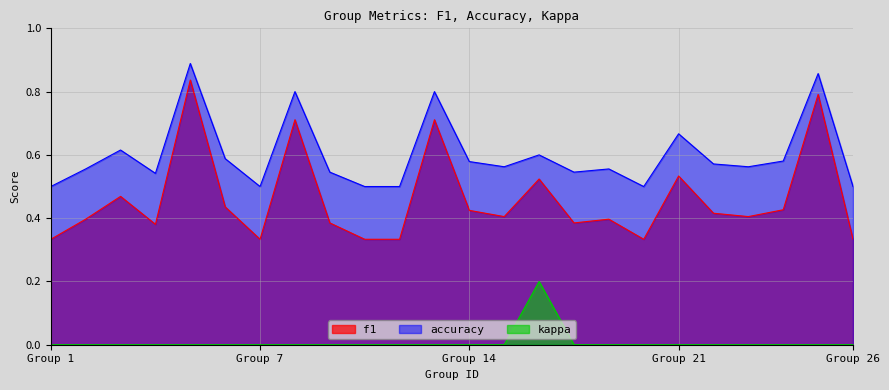

Is the value of accuracy at 23 greater than the value of f1 at 8?

No